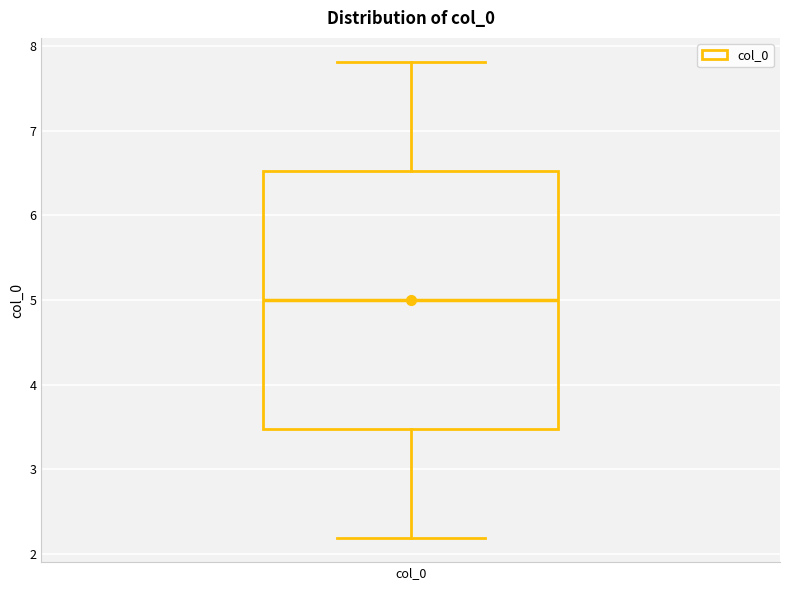

Transcribe this box plot: give where the median line is, the range the box spans, and where the two whiskers end, as read against the y-axis. The values are not printed on the chart, so give them approximately, as read against the axis.

median 5.0, box 3.5 to 6.5, whiskers 2.2 to 7.8